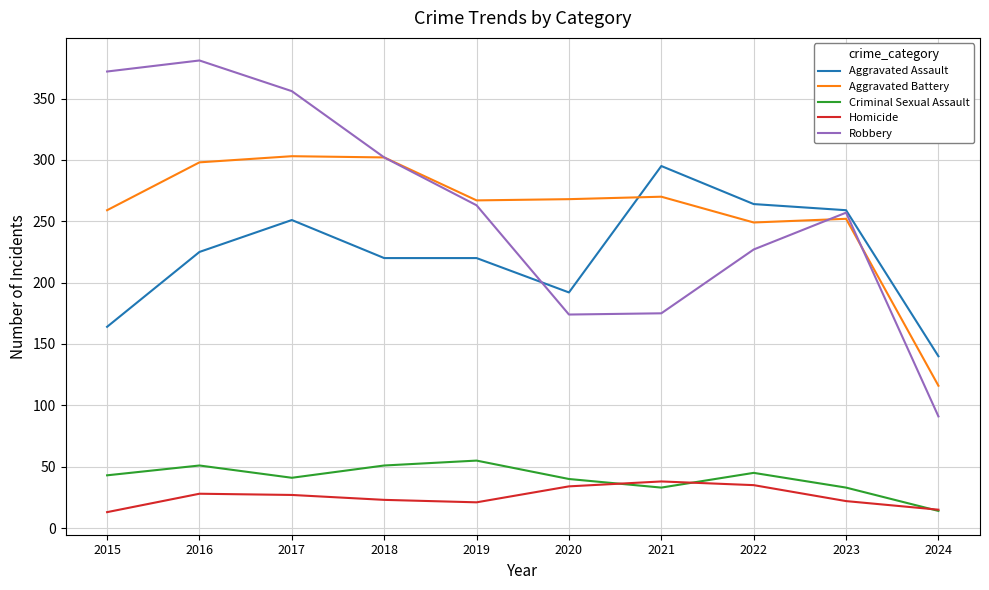

Between 2020 and 2024, which series saw the biggest shift?

Aggravated Battery